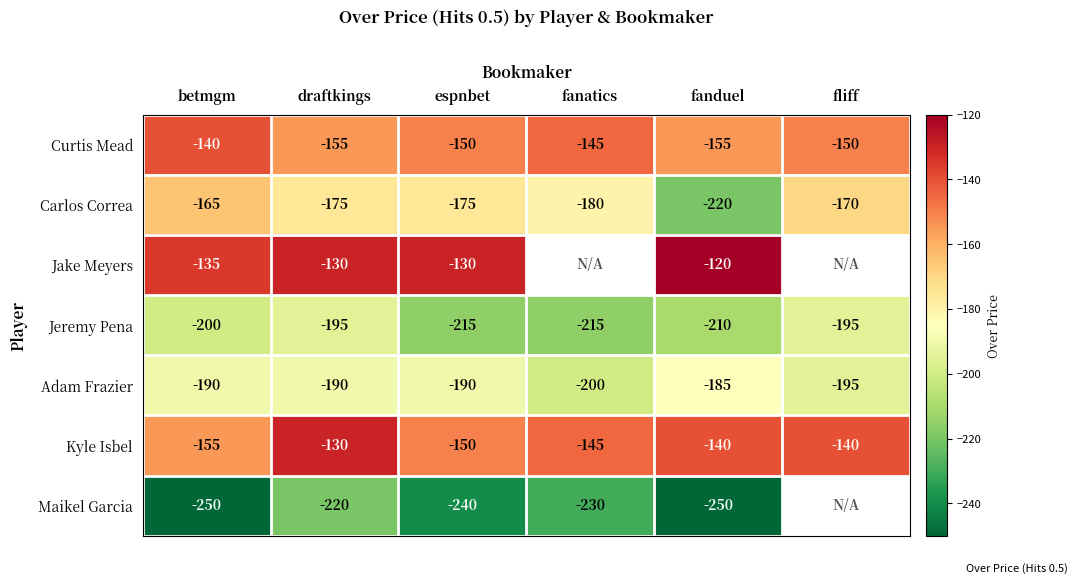

At which category is the sum across all series the highest?

draftkings